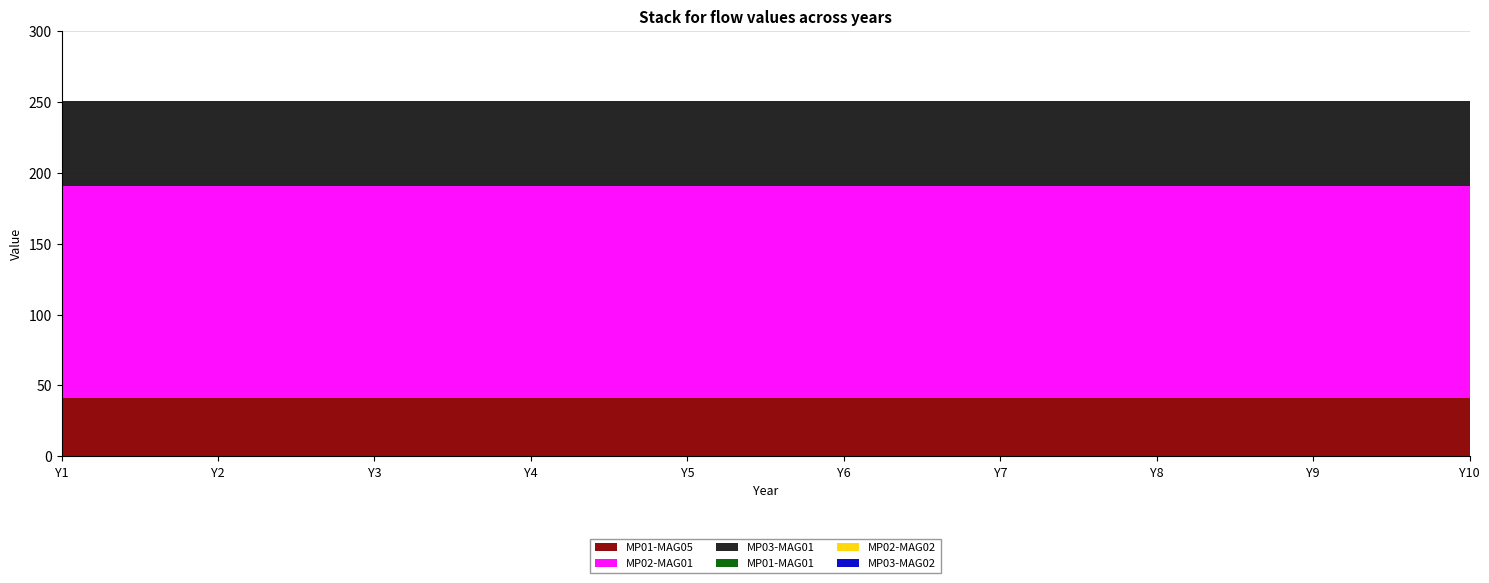

Reading left to right, extract all data points from this chart.

MP01-MAG05: 41.0	41.0	41.0	41.0	41.0	41.0	41.0	41.0	41.0	41.0
MP02-MAG01: 150.0	150.0	150.0	150.0	150.0	150.0	150.0	150.0	150.0	150.0
MP03-MAG01: 59.6	59.6	59.6	59.6	59.6	59.6	59.6	59.6	59.6	59.6
MP01-MAG01: 0.0	0.0	0.0	0.0	0.0	0.0	0.0	0.0	0.0	0.0
MP02-MAG02: 0.0	0.0	0.0	0.0	0.0	0.0	0.0	0.0	0.0	0.0
MP03-MAG02: 0.0	0.0	0.0	0.0	0.0	0.0	0.0	0.0	0.0	0.0